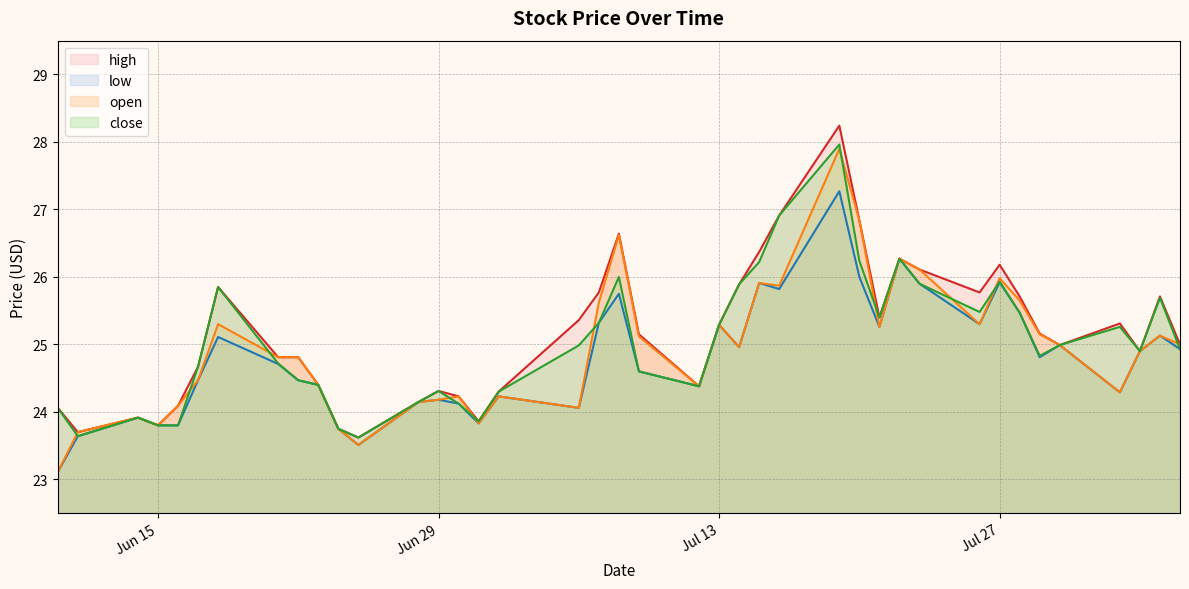

Where is the first local maximum for close?

2021-06-14